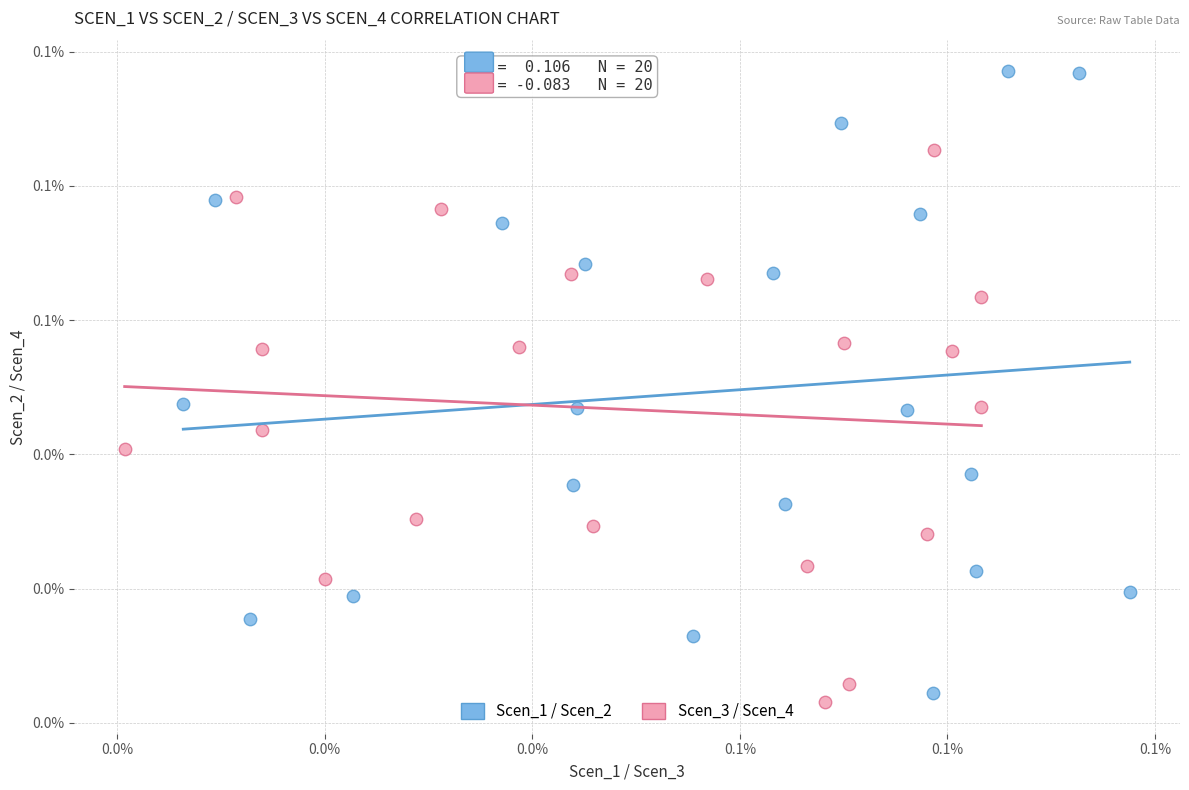

What are all the series names shown in the legend?

Scen_1 / Scen_2, Scen_3 / Scen_4